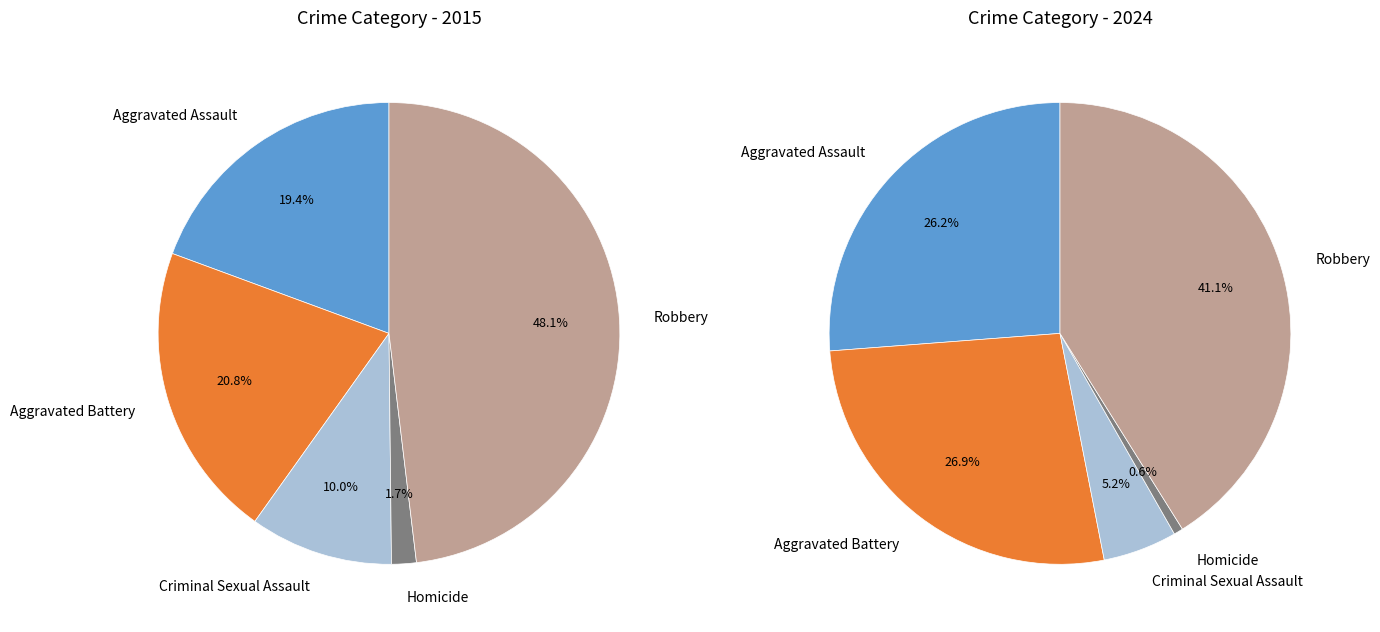

Rank the series by their average value, from lowest to highest.

values_2015, values_2024